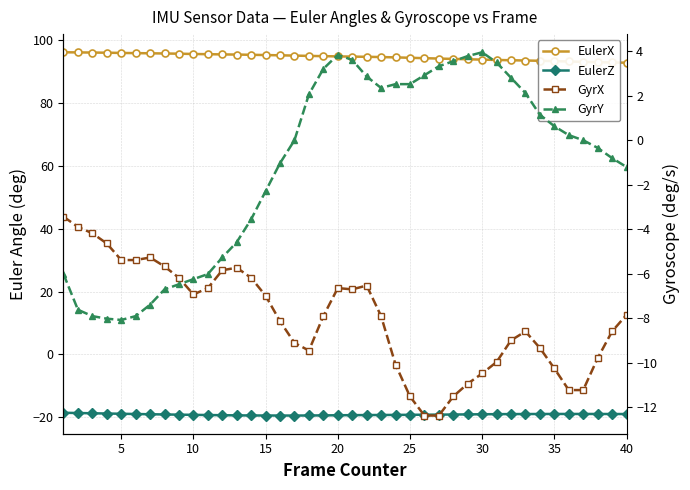

What is the sum of all GyrX values?

-319.9